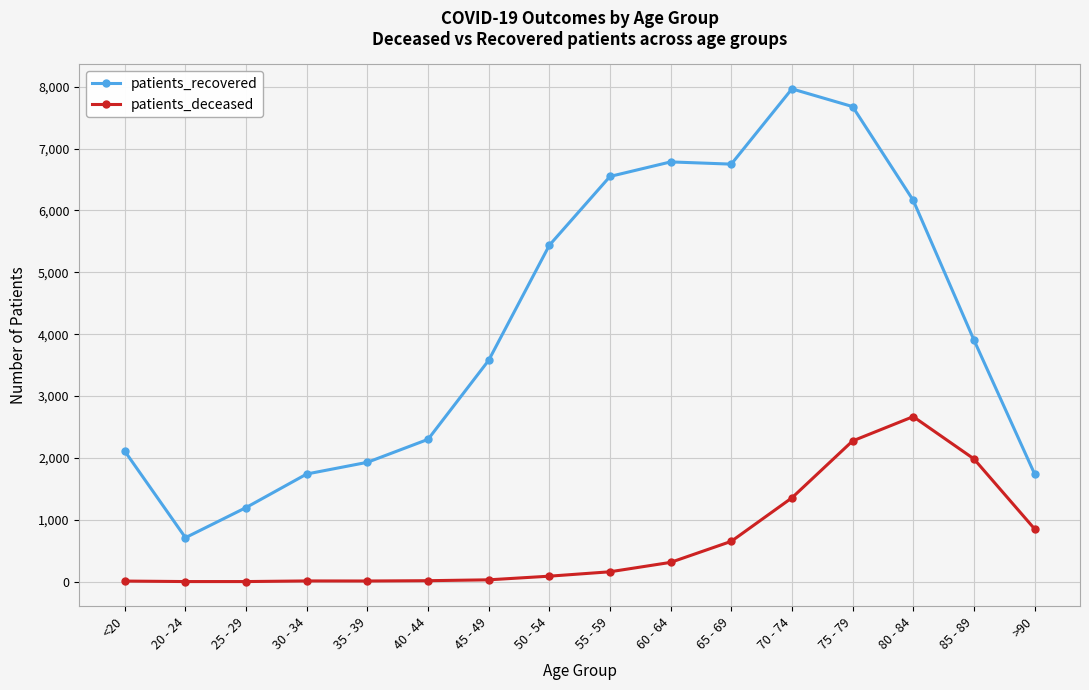

List the series in order of their peak value, lowest first.

patients_deceased, patients_recovered